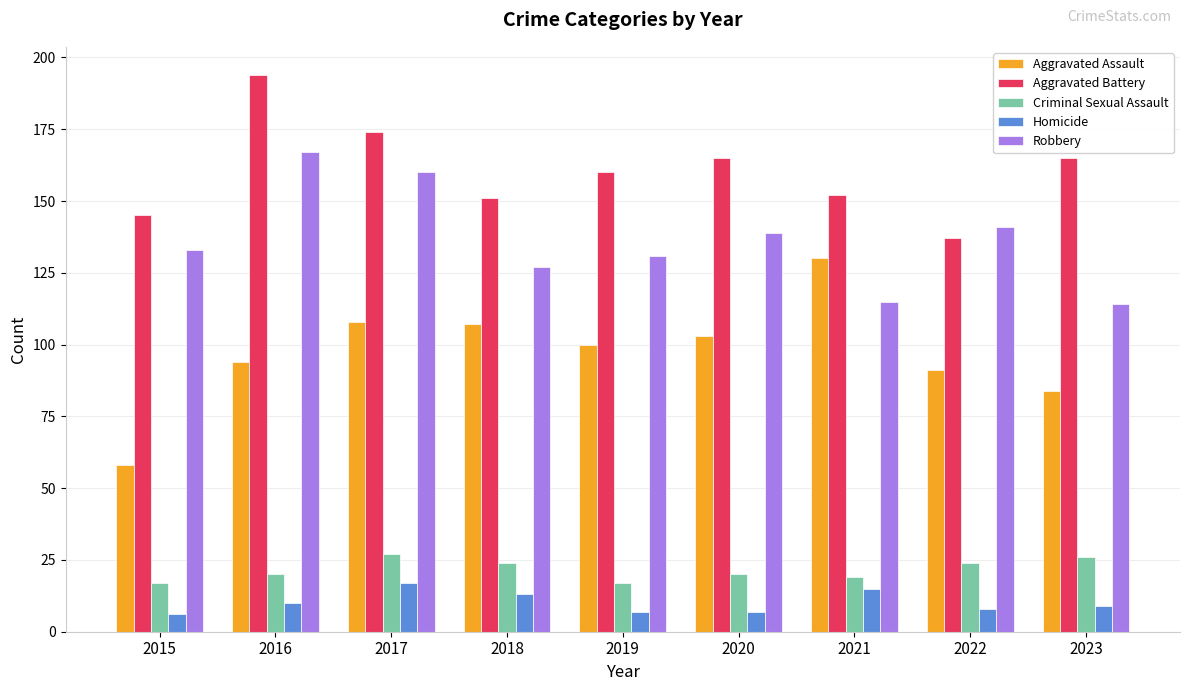

What are all the series names shown in the legend?

Aggravated Assault, Aggravated Battery, Criminal Sexual Assault, Homicide, Robbery